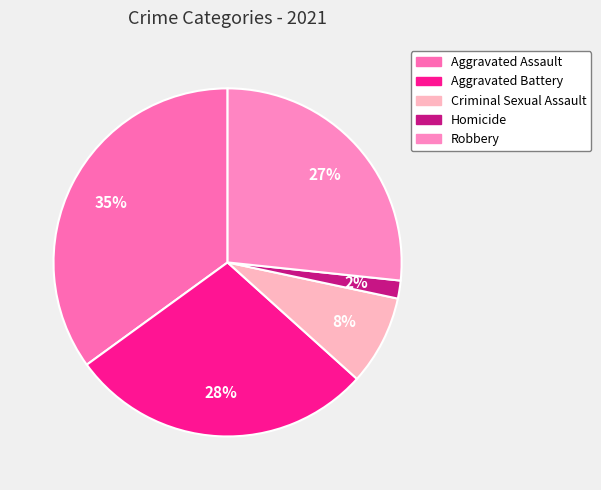

To the nearest percent, what percentage of the pie is Aggravated Battery?

28%